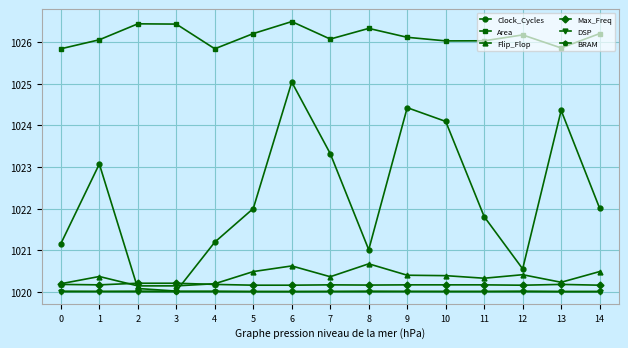

What is the value of the BRAM point at the 11th from the left?

1020.0